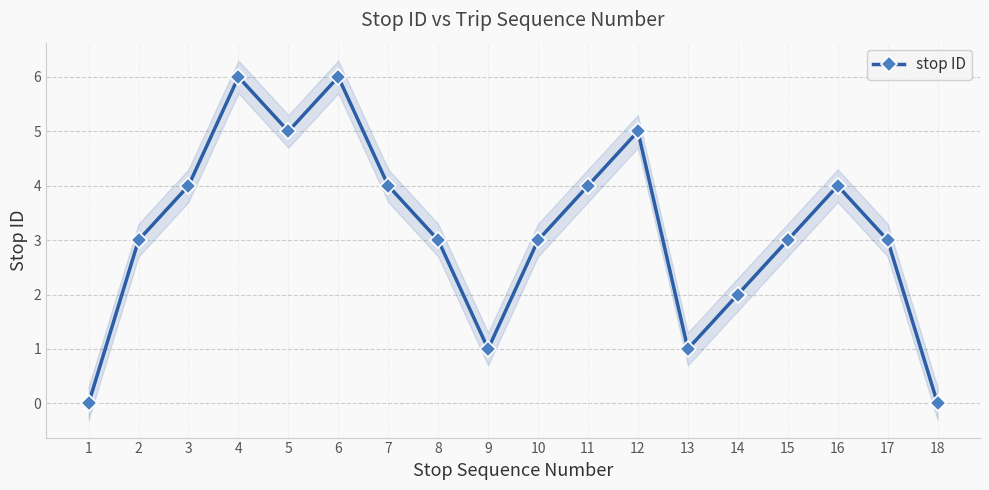

What is the difference between the values at 12 and 10?

2